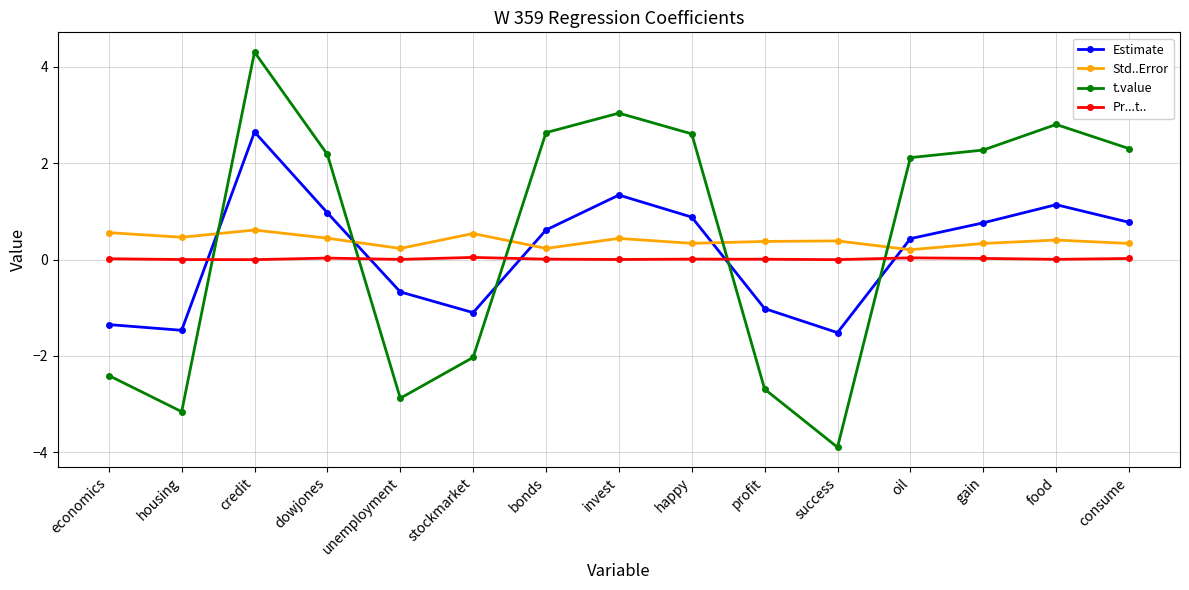

What is the difference between the t.value values at housing and credit?

7.5